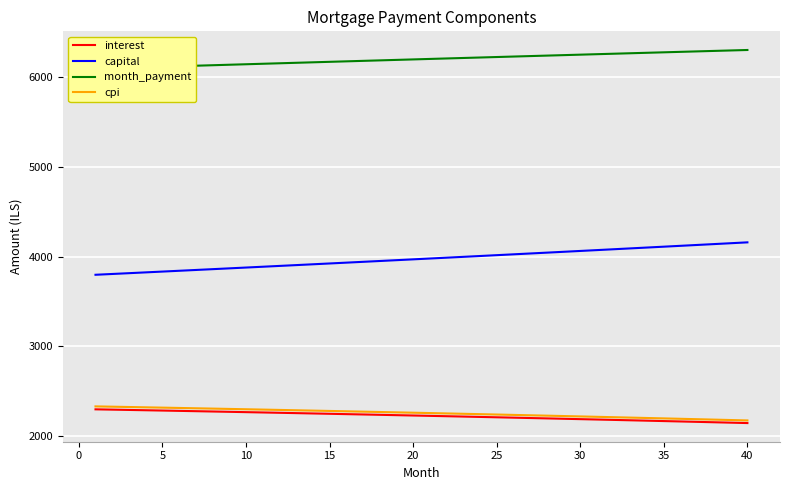

What is the highest value of the interest series?

2297.0